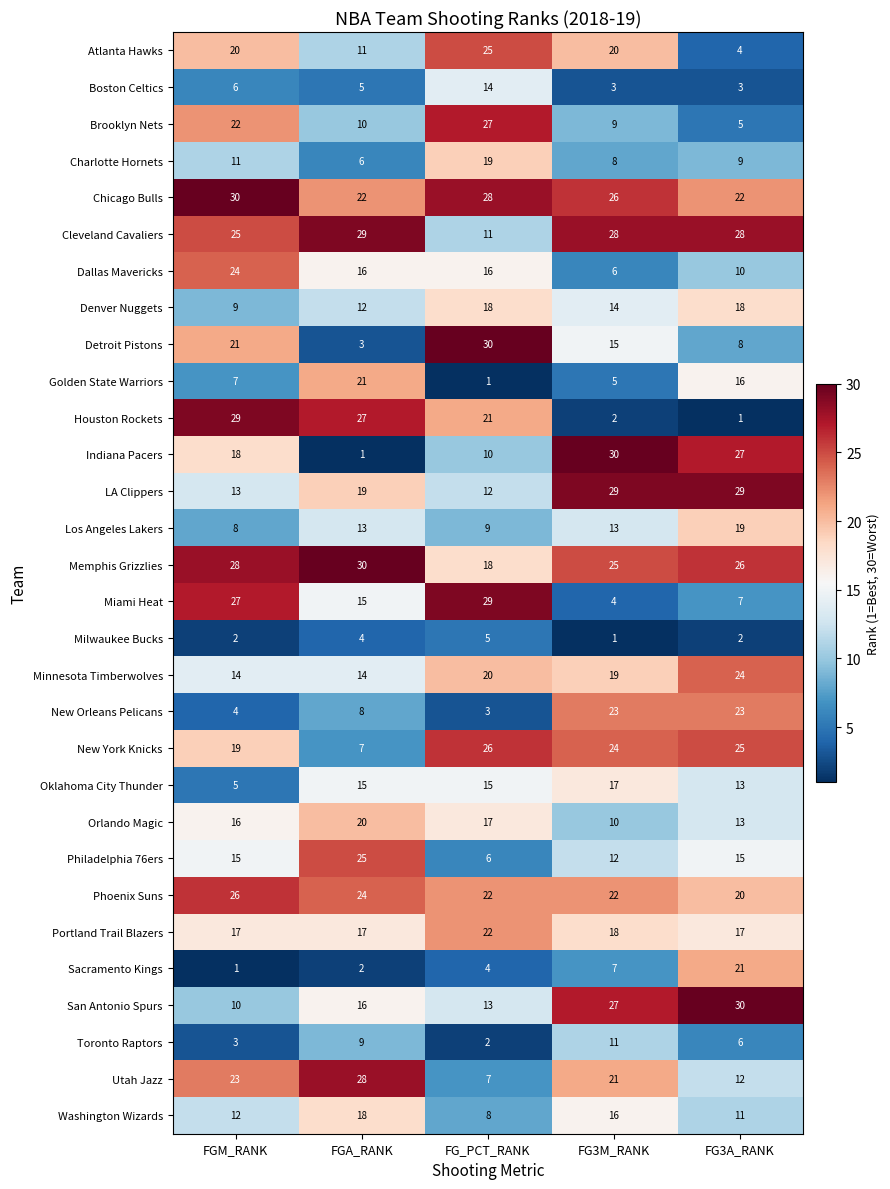

At which label does Philadelphia 76ers reach its minimum?

FG_PCT_RANK